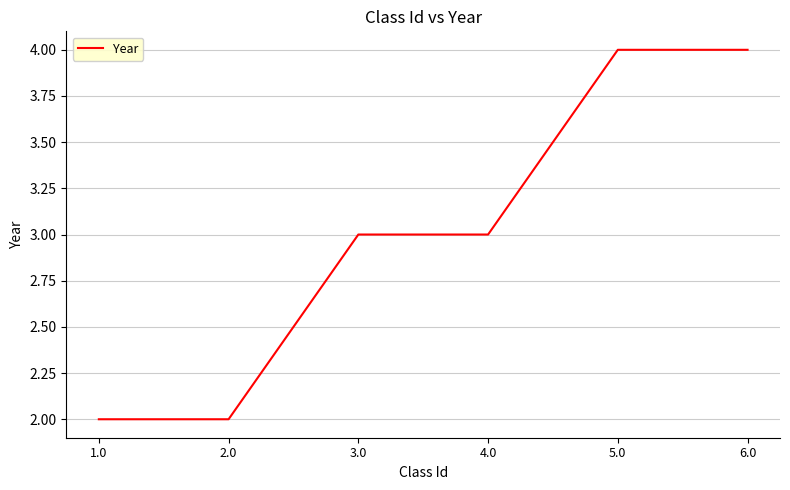

True or false: the data shows 4 at 5.0.

True